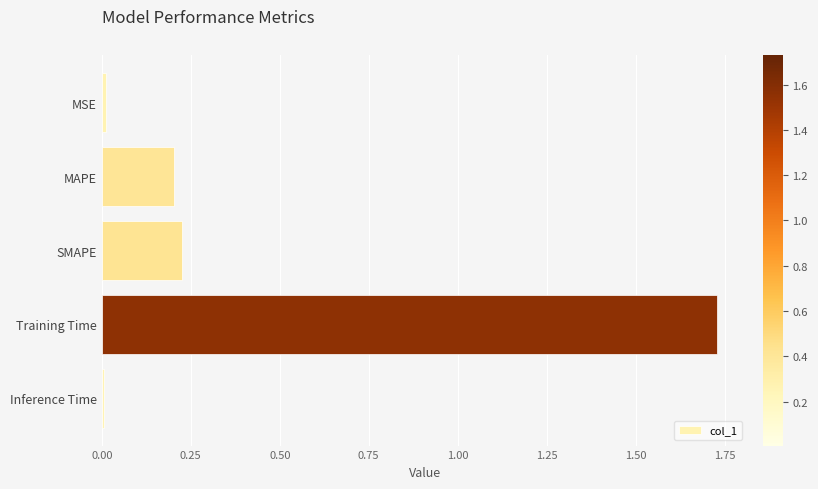

Which has a higher value, Inference Time or SMAPE?

SMAPE